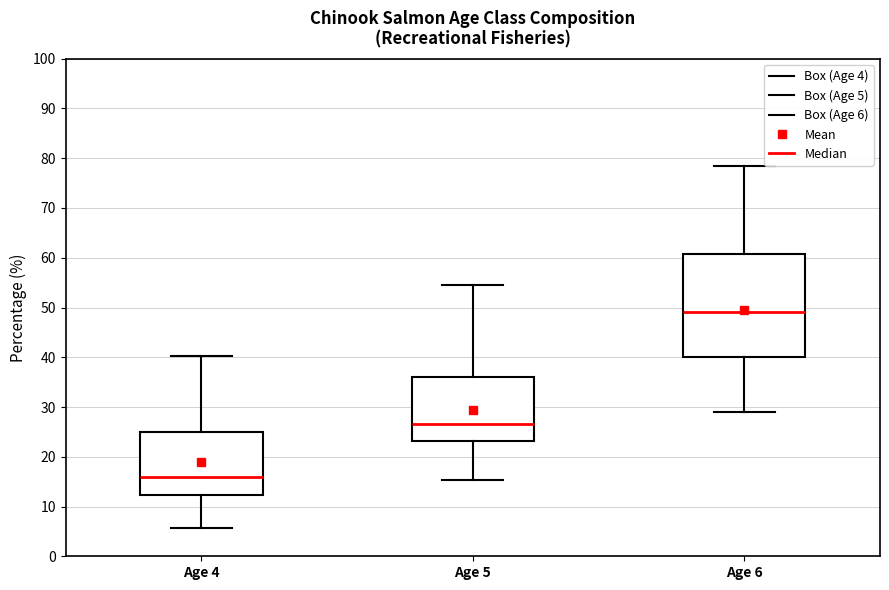

Reading left to right, read every box against the y-axis: the position of its median line, the range the box covers, and the ends of its whiskers. The values are not printed on the chart, so give them approximately, as read against the axis.

Age 4: median 16, box 12 to 25, whiskers 6 to 40
Age 5: median 27, box 23 to 36, whiskers 15 to 55
Age 6: median 49, box 40 to 61, whiskers 29 to 78